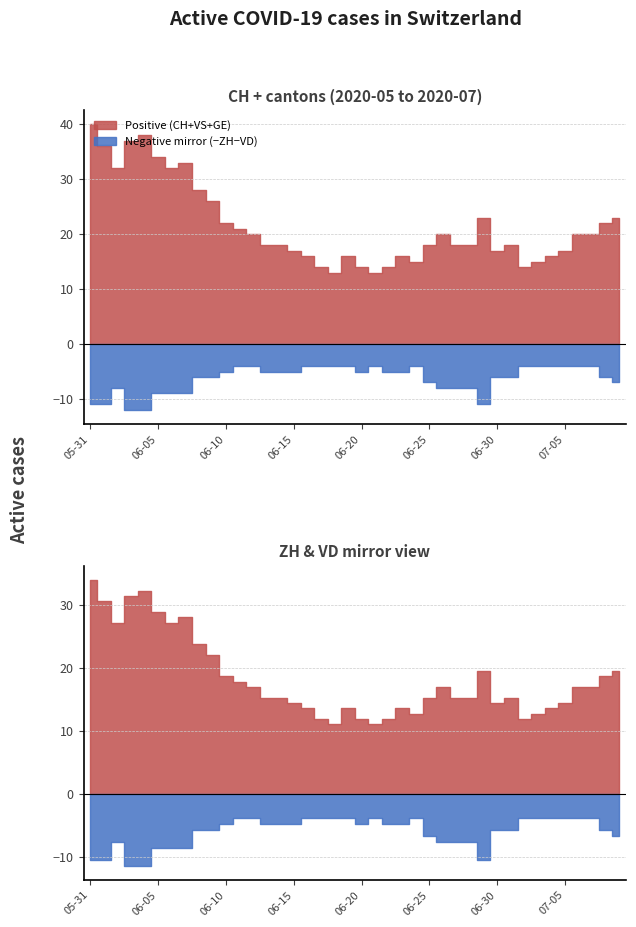

Does the chart display data point markers on the line(s)?

No